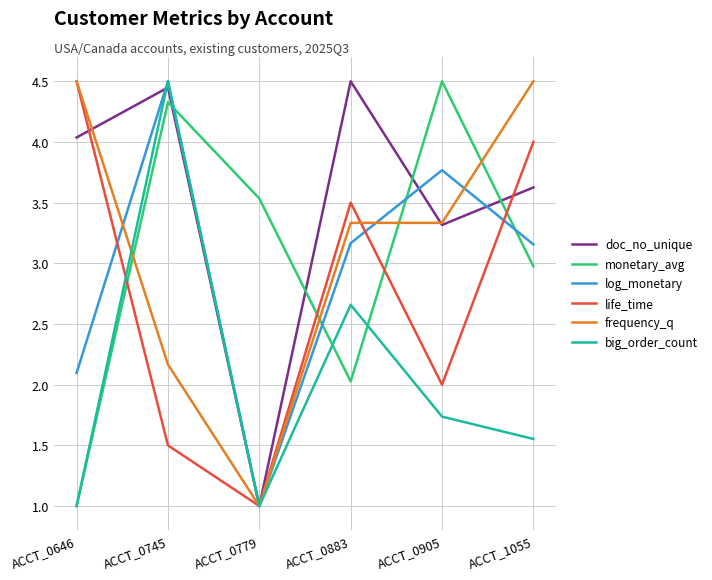

Between which two adjacent categories do monetary_avg and log_monetary first intersect?

ACCT_0745 and ACCT_0779